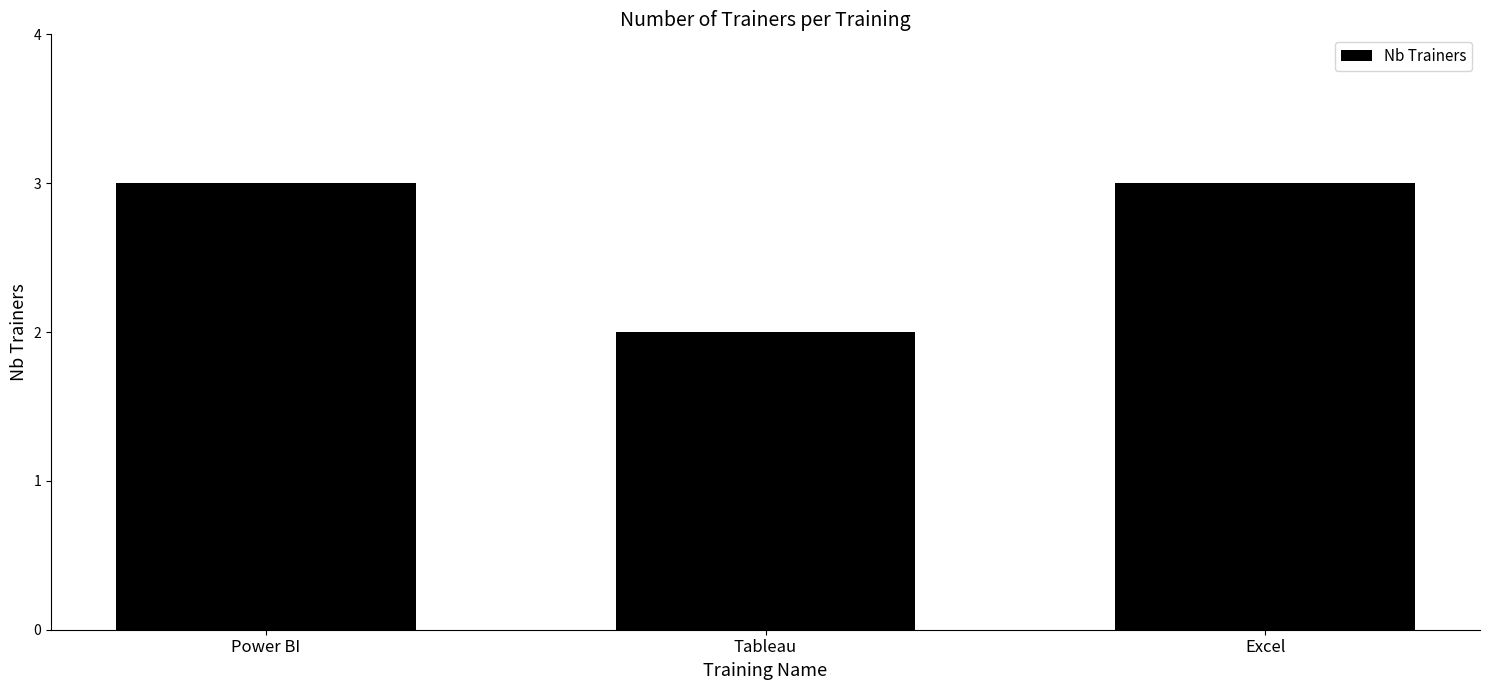

Reading left to right, what are all the values shown in this chart?

3	2	3